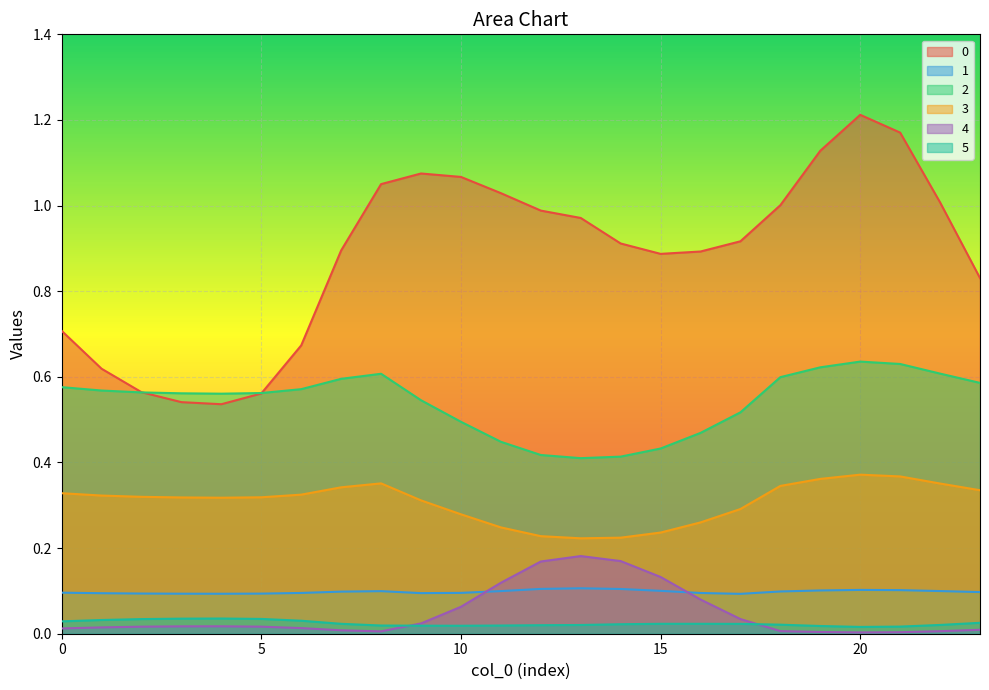

True or false: 2 has more than 2 points higher than both neighbors.

False